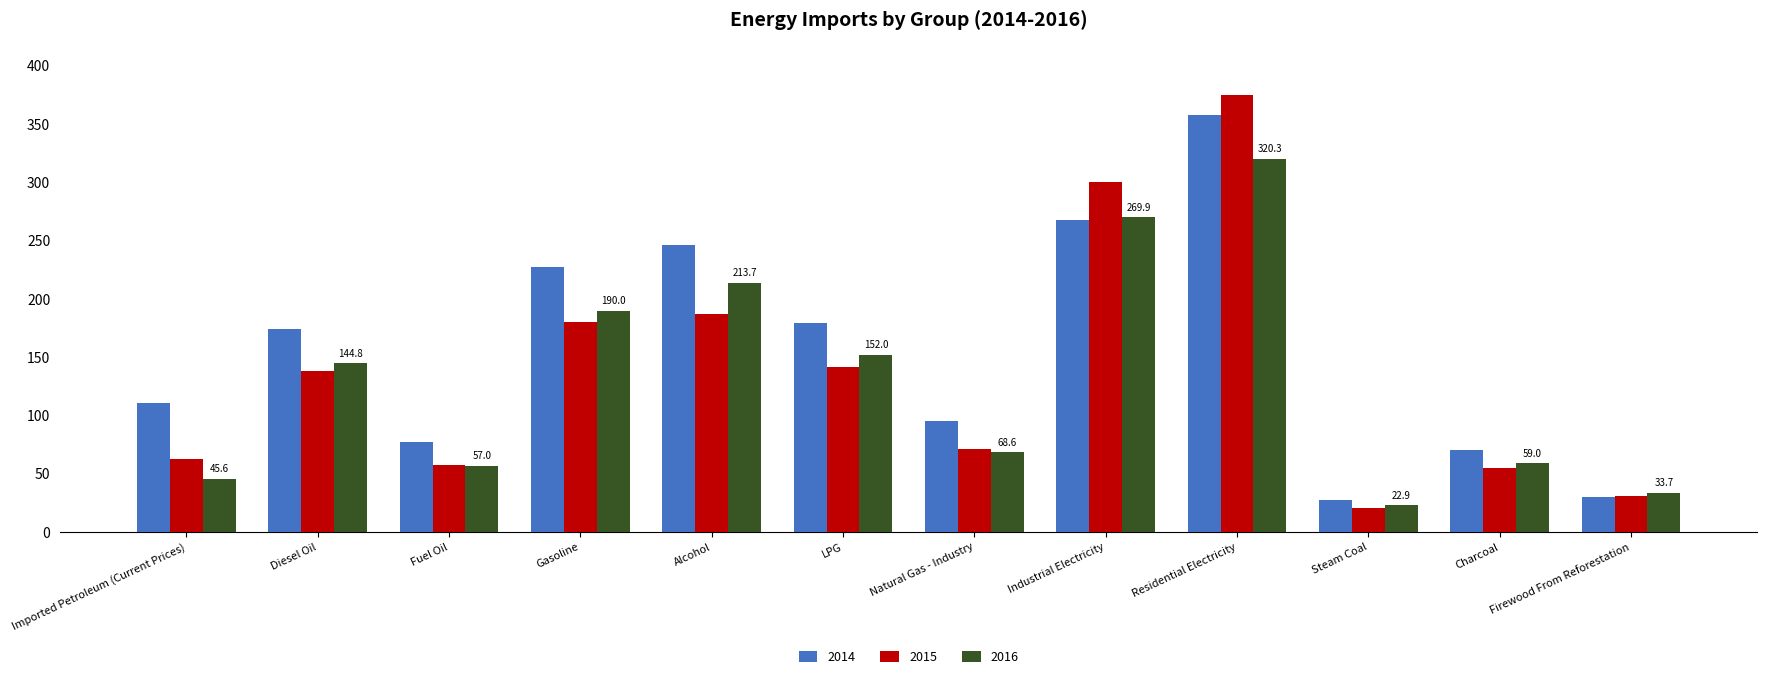

The 2015 series shows 55.7 at Alcohol. True or false?

False